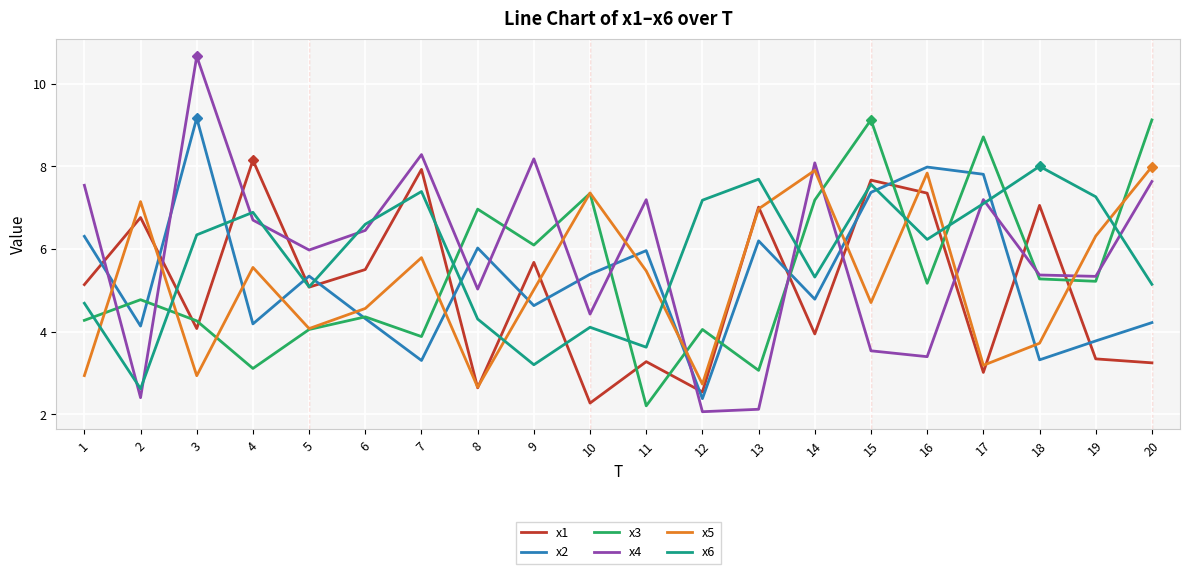

Is the value of x6 at 19 greater than the value of x4 at 4?

Yes